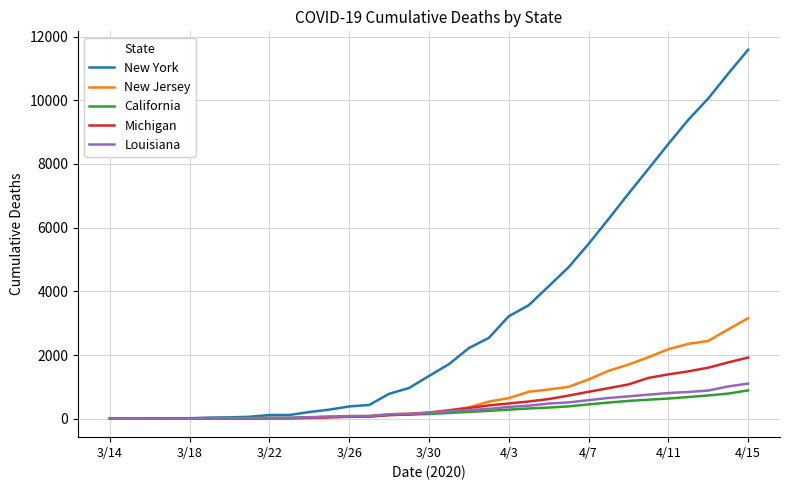

Which series has the largest total across all categories?

New York